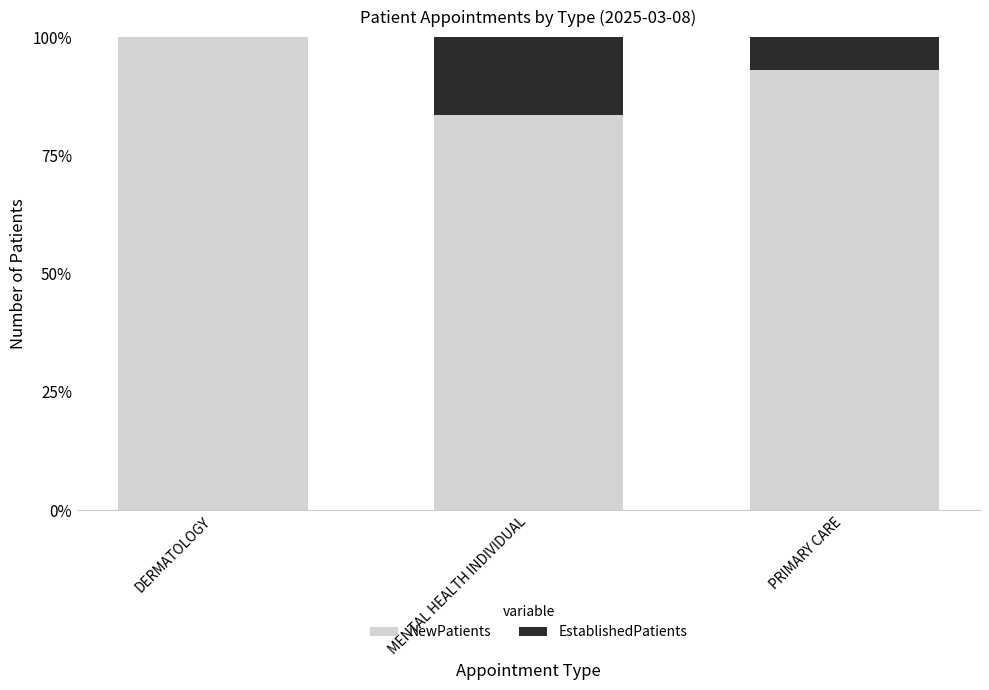

Between MENTAL HEALTH INDIVIDUAL and PRIMARY CARE, which series saw the biggest shift?

NewPatients